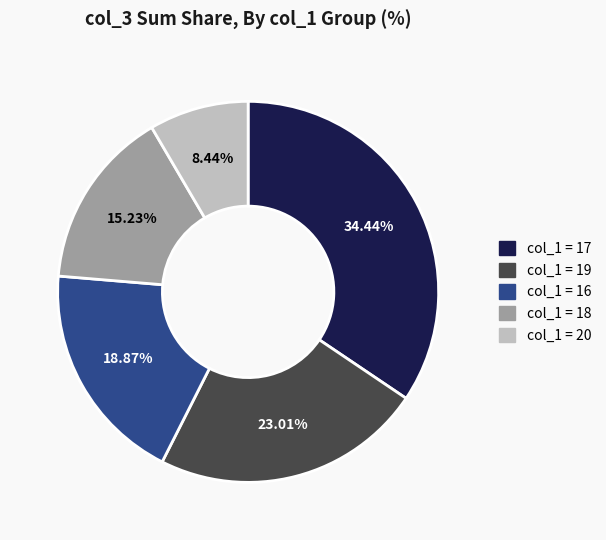

Does any single category account for the majority?

No